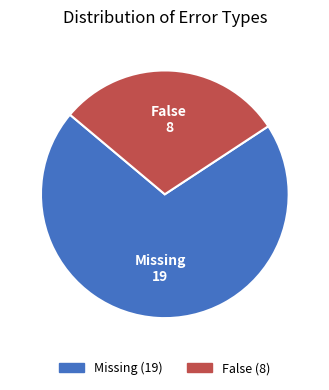

How many slices are in this pie chart?

2